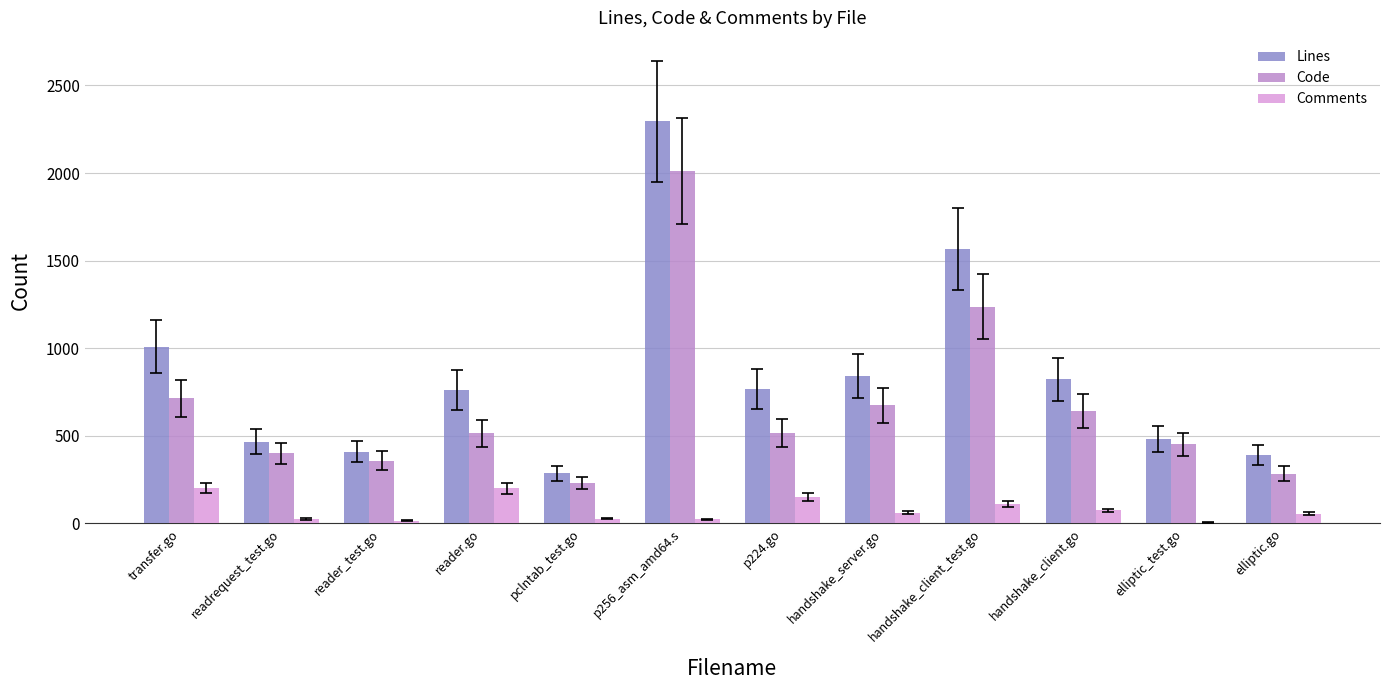

True or false: Code has a value of 358 at reader_test.go.

True